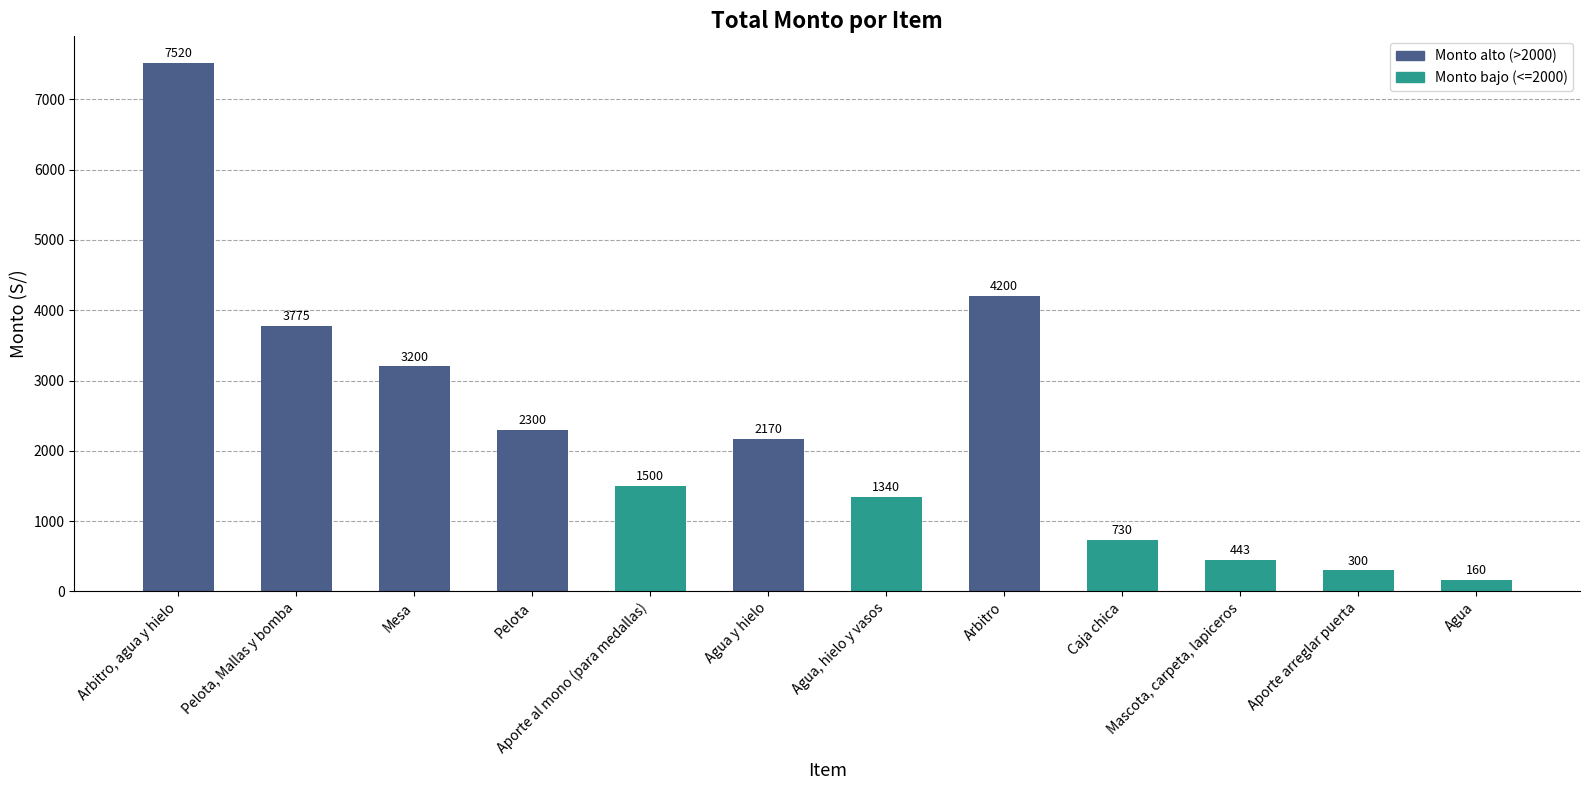

Which has a higher value, Mascota, carpeta, lapiceros or Pelota, Mallas y bomba?

Pelota, Mallas y bomba